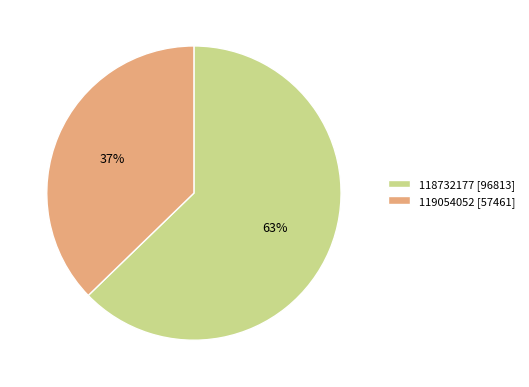

Is the sum of 118732177 and 119054052 greater than half?

Yes